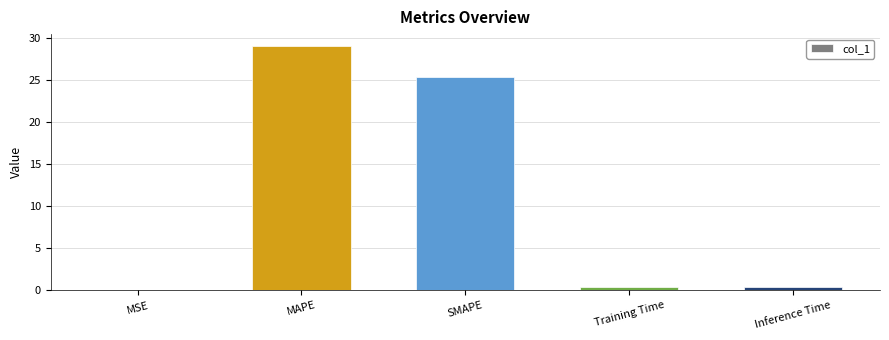

Between MAPE and Training Time, which is larger?

MAPE